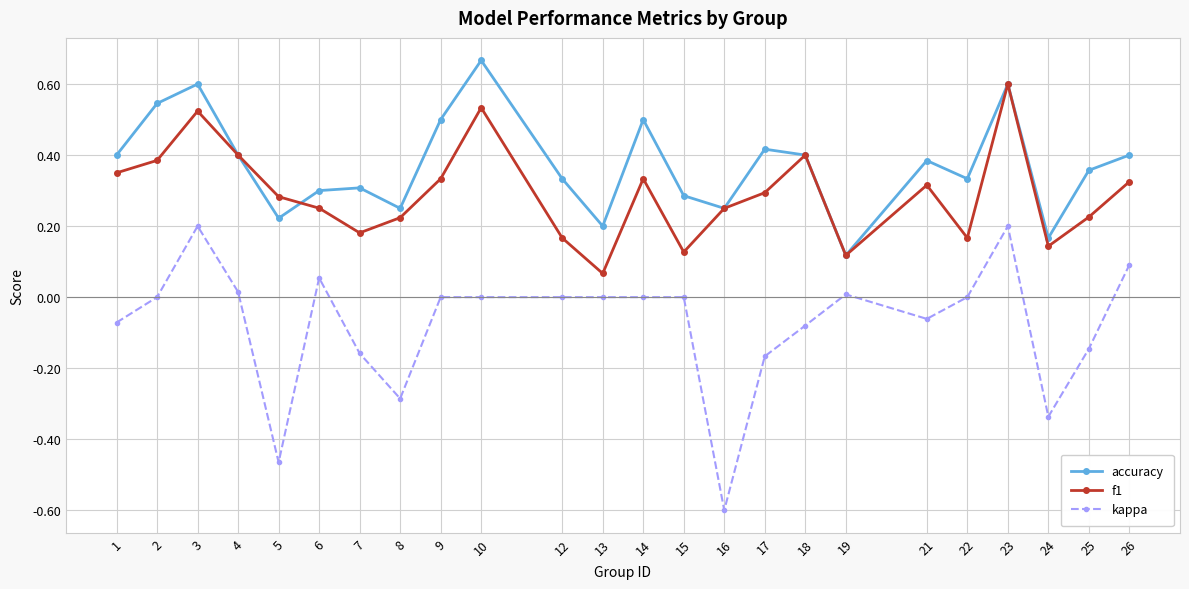

What is the total value across all series at 21?

0.6